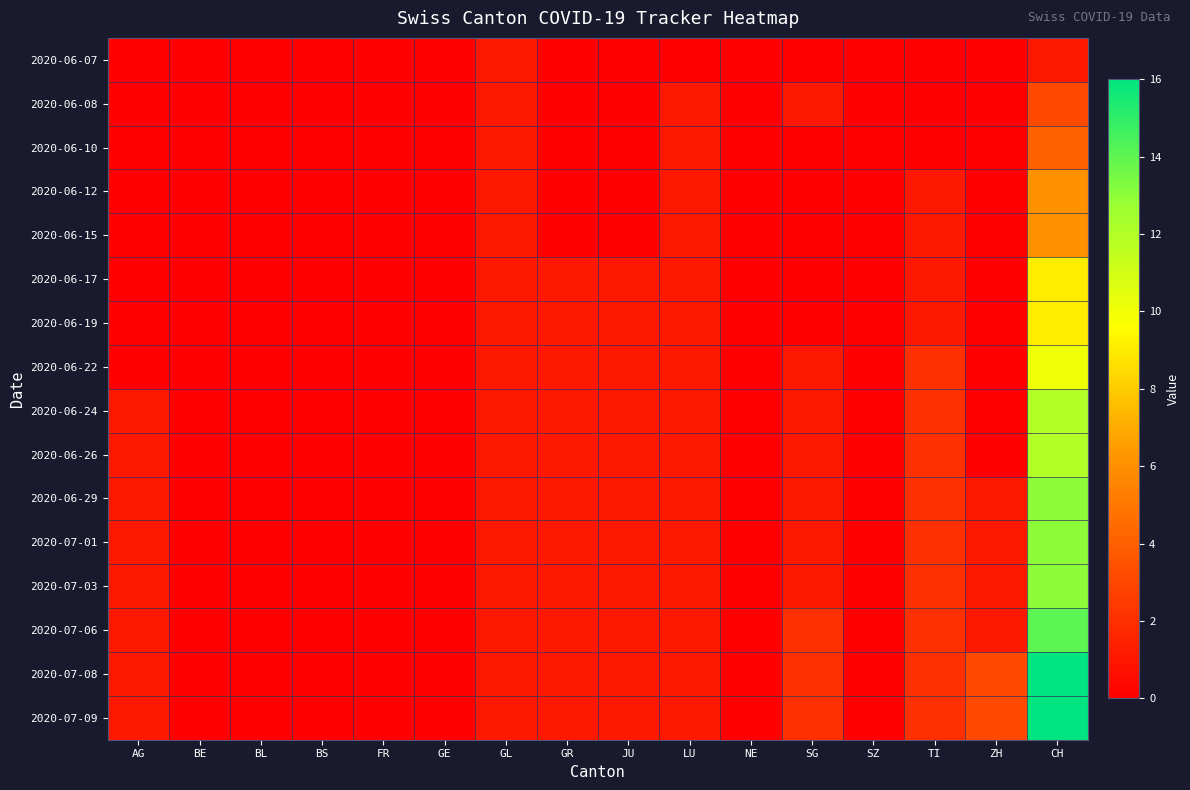

At NE, list the series in order from largest to smallest.

2020-06-07, 2020-06-08, 2020-06-10, 2020-06-12, 2020-06-15, 2020-06-17, 2020-06-19, 2020-06-22, 2020-06-24, 2020-06-26, 2020-06-29, 2020-07-01, 2020-07-03, 2020-07-06, 2020-07-08, 2020-07-09